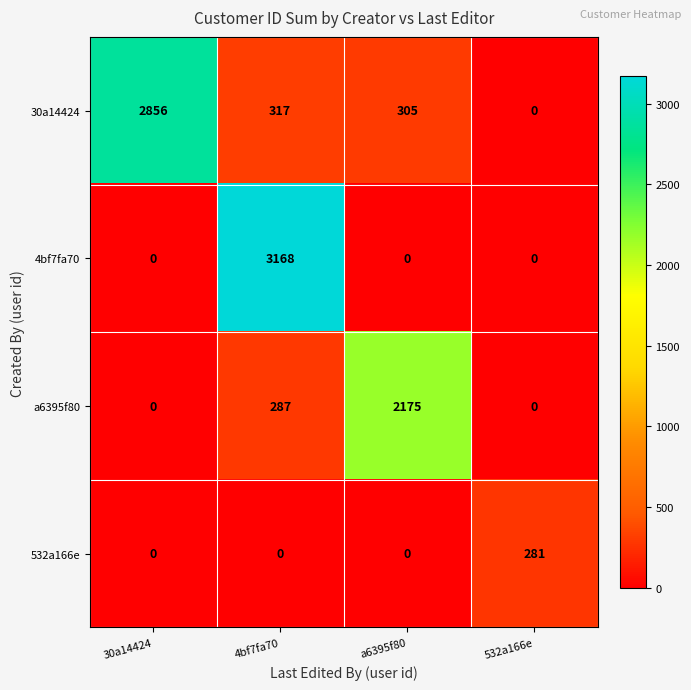

Reading left to right, transcribe all the data shown in this chart.

30a14424: 30a14424=2856	4bf7fa70=317	a6395f80=305	532a166e=0
4bf7fa70: 30a14424=0	4bf7fa70=3168	a6395f80=0	532a166e=0
a6395f80: 30a14424=0	4bf7fa70=287	a6395f80=2175	532a166e=0
532a166e: 30a14424=0	4bf7fa70=0	a6395f80=0	532a166e=281